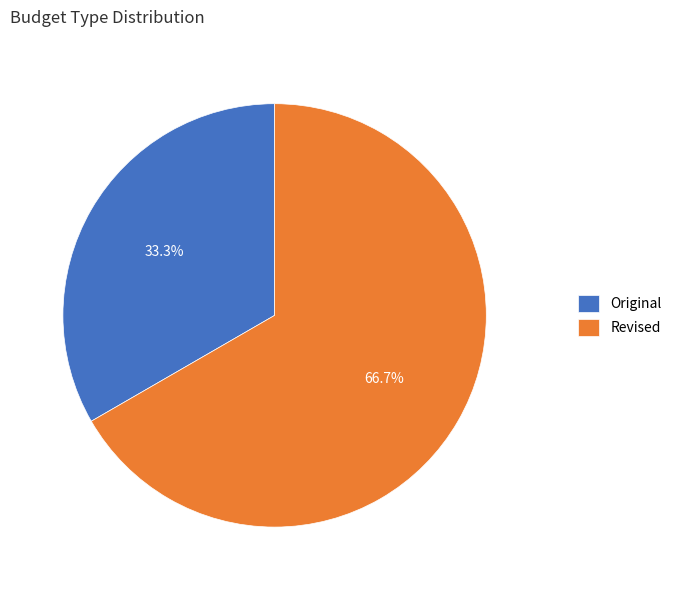

Which category has the smallest portion of the pie?

Original